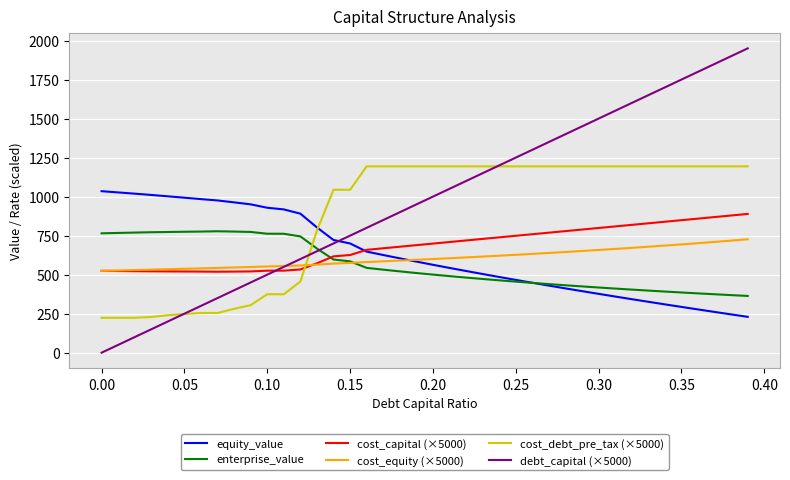

Which series ends up on top after the final intersection of cost_capital (×5000) and debt_capital (×5000)?

debt_capital (×5000)